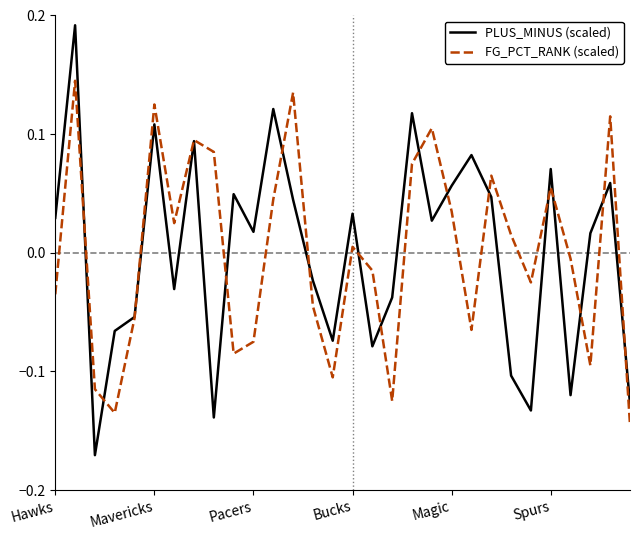

Rank the series by their maximum value, from highest to lowest.

PLUS_MINUS (scaled), FG_PCT_RANK (scaled)